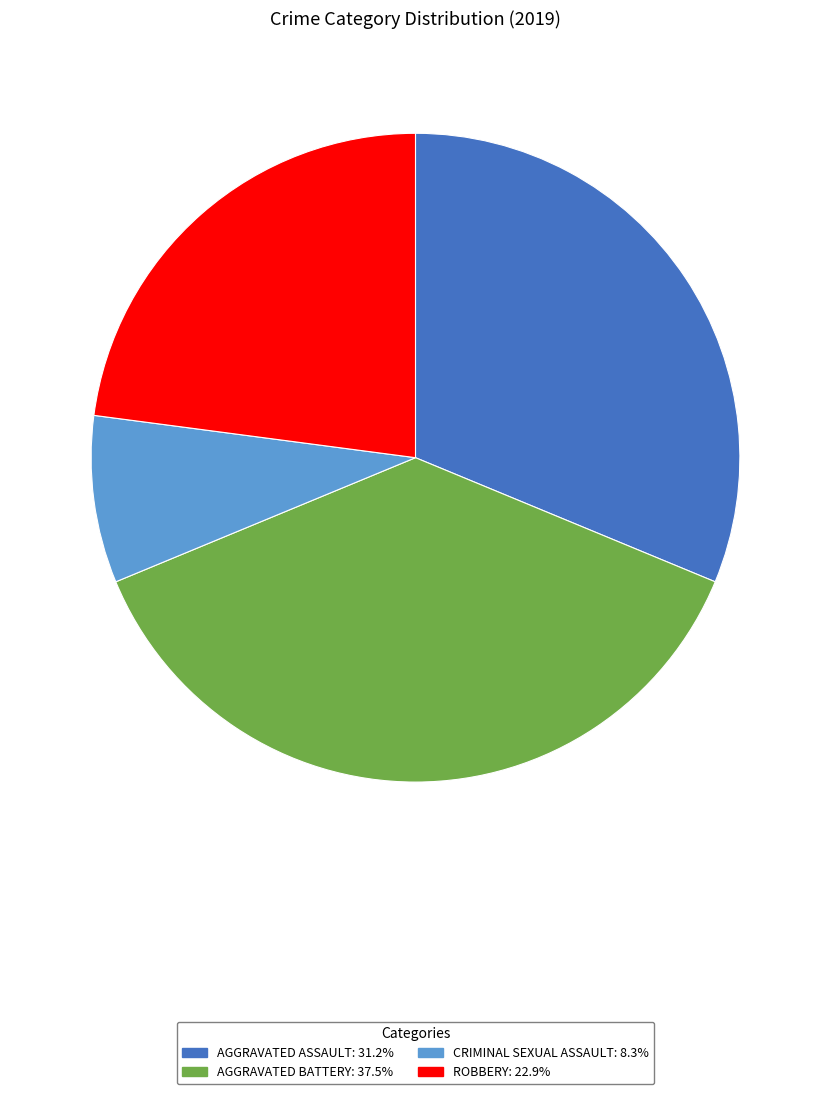

Is there any slice that represents more than half of the pie?

No